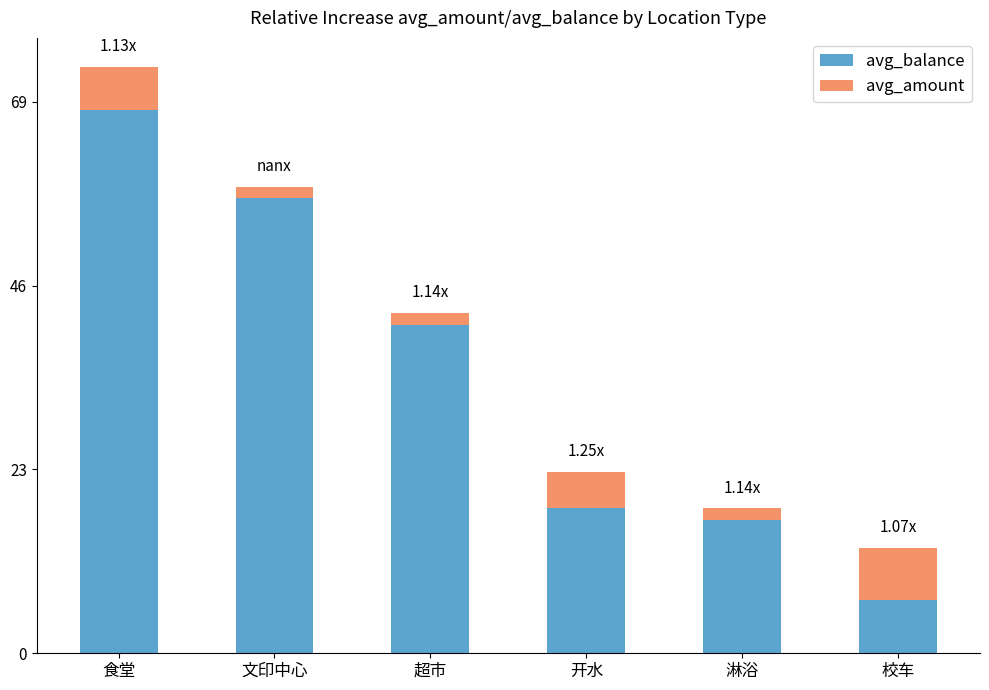

At which label is avg_balance closest to 37?

超市